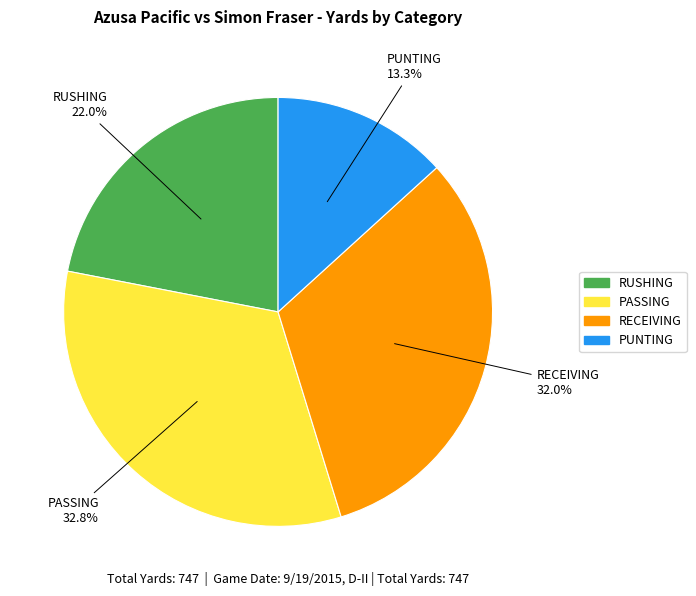

To the nearest percent, what portion does RECEIVING represent?

32%